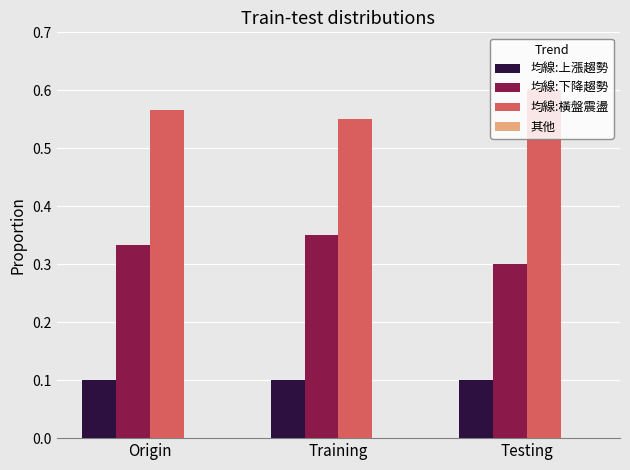

The value of 均線:下降趨勢 at Testing is 0.5. True or false?

False